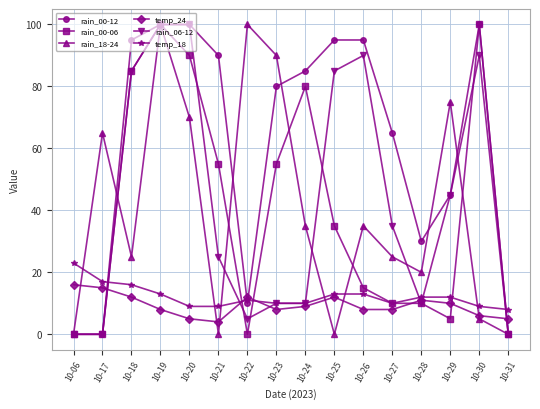

What is the maximum value shown in the chart?

100